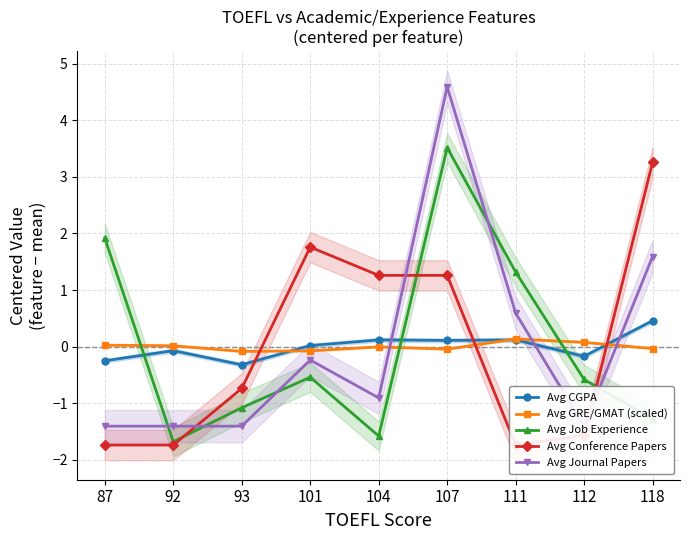

Which has a higher value, 107 or 93?

107